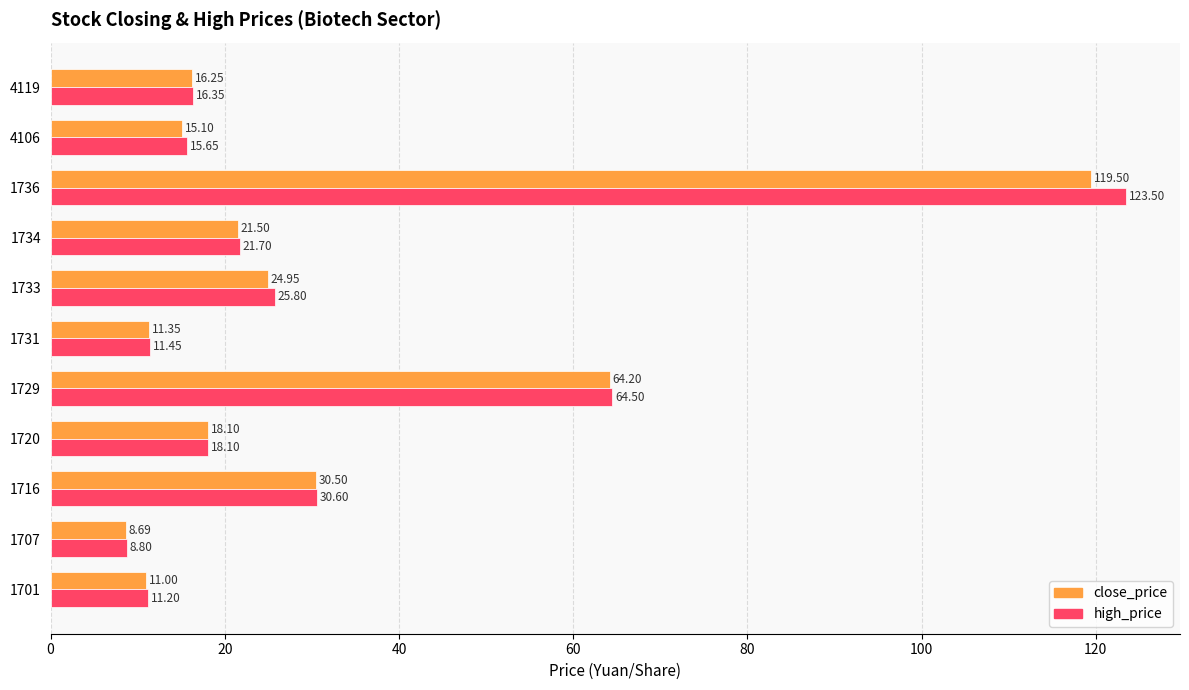

At which category is the sum across all series the highest?

1736